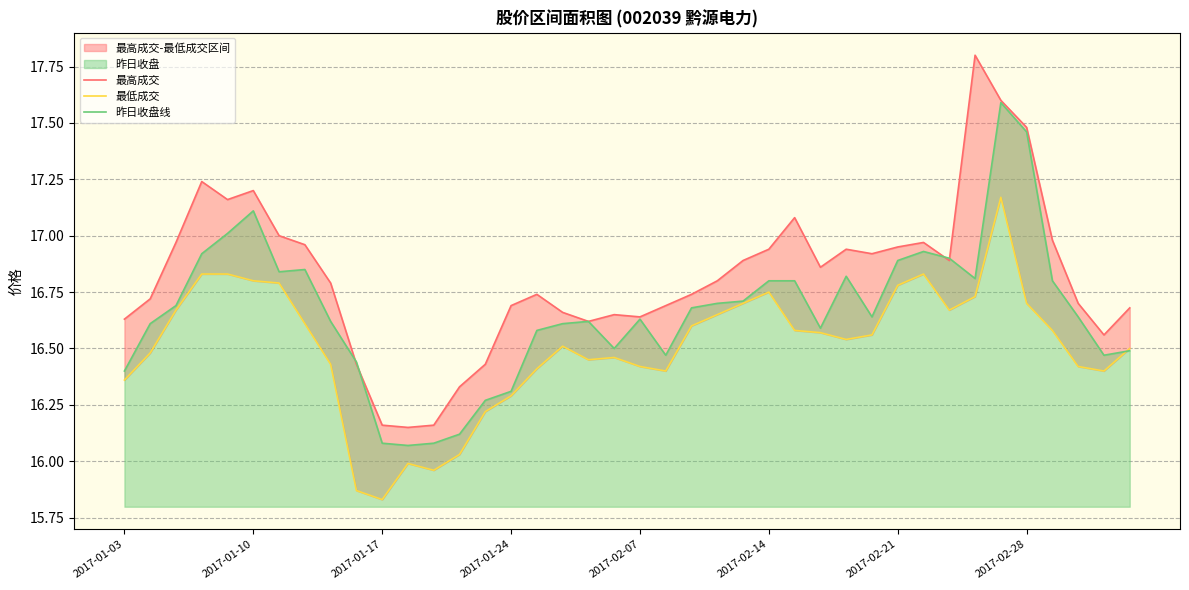

Where is 昨日收盘线 nearest to the value 16?

11